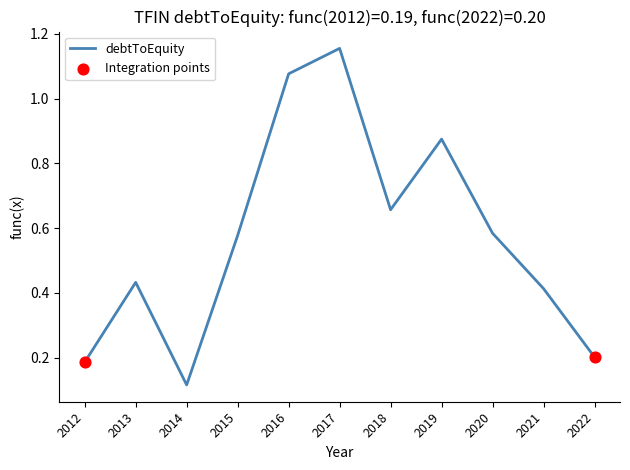

What is the change in value from 2020 to 2022?

-0.4